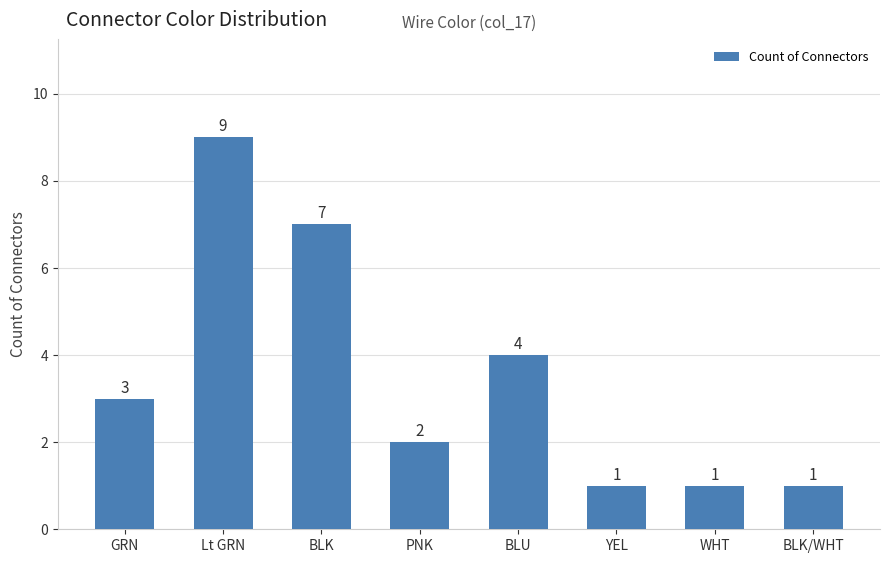

Reading right to left, extract all data points from this chart.

BLK/WHT=1	WHT=1	YEL=1	BLU=4	PNK=2	BLK=7	Lt GRN=9	GRN=3